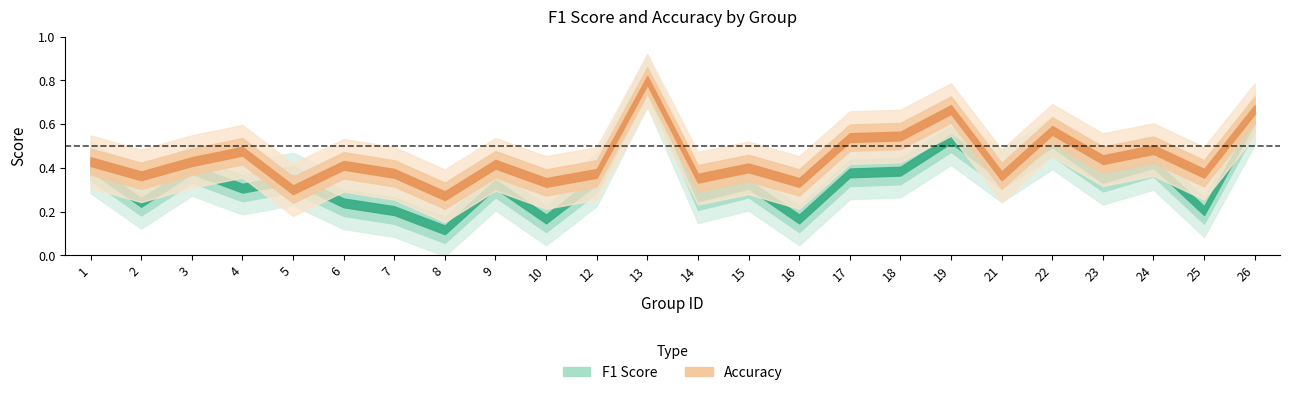

Which category has the lowest value in the accuracy series?

8